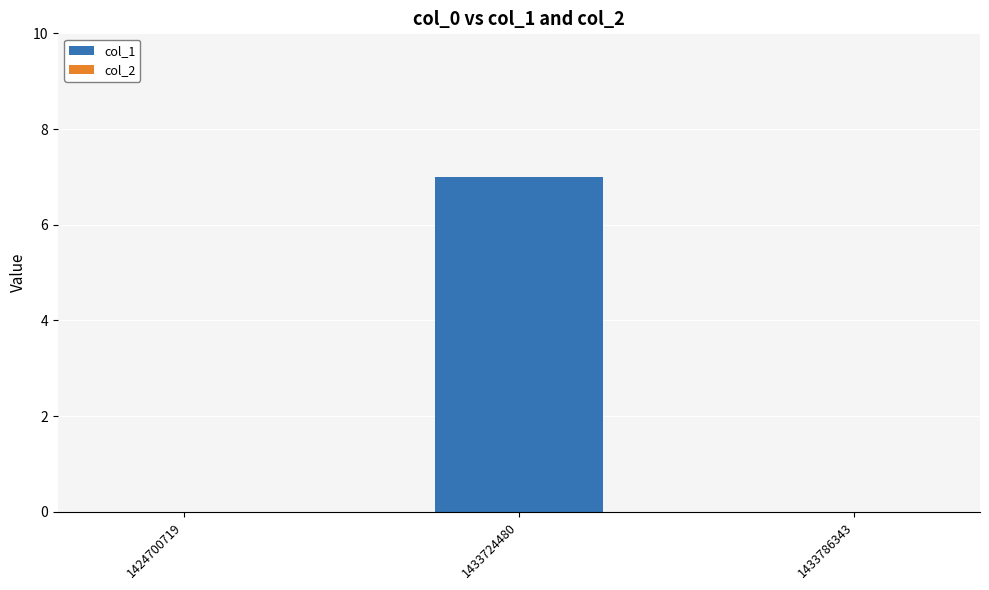

How many series are shown in this chart?

1